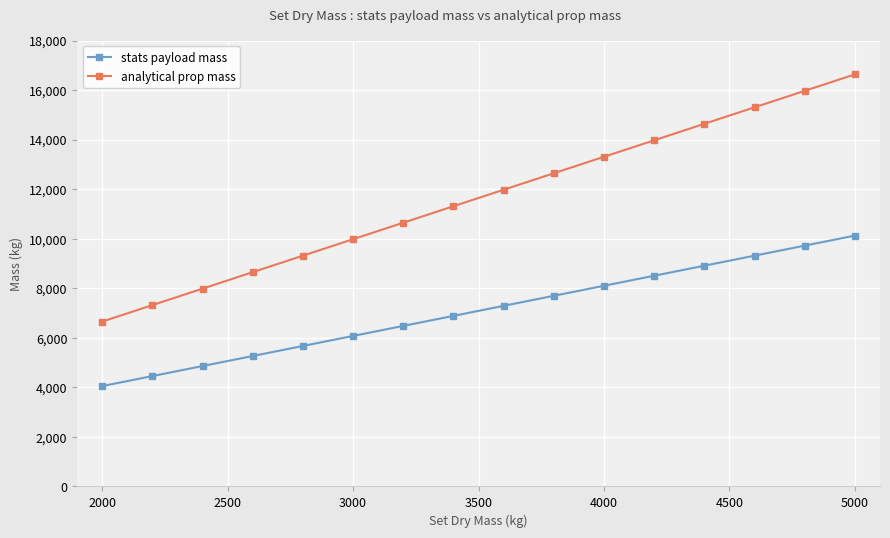

True or false: analytical prop mass and stats payload mass intersect in this chart.

False